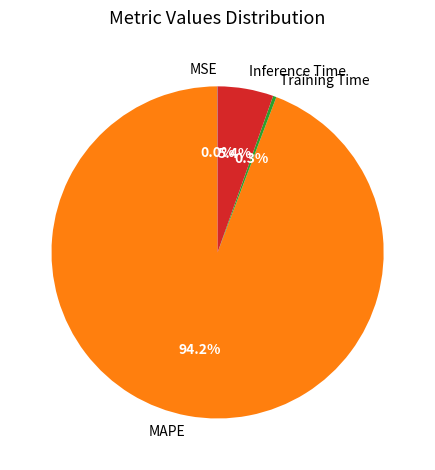

Do MAPE and Training Time together represent more than half of the pie?

Yes